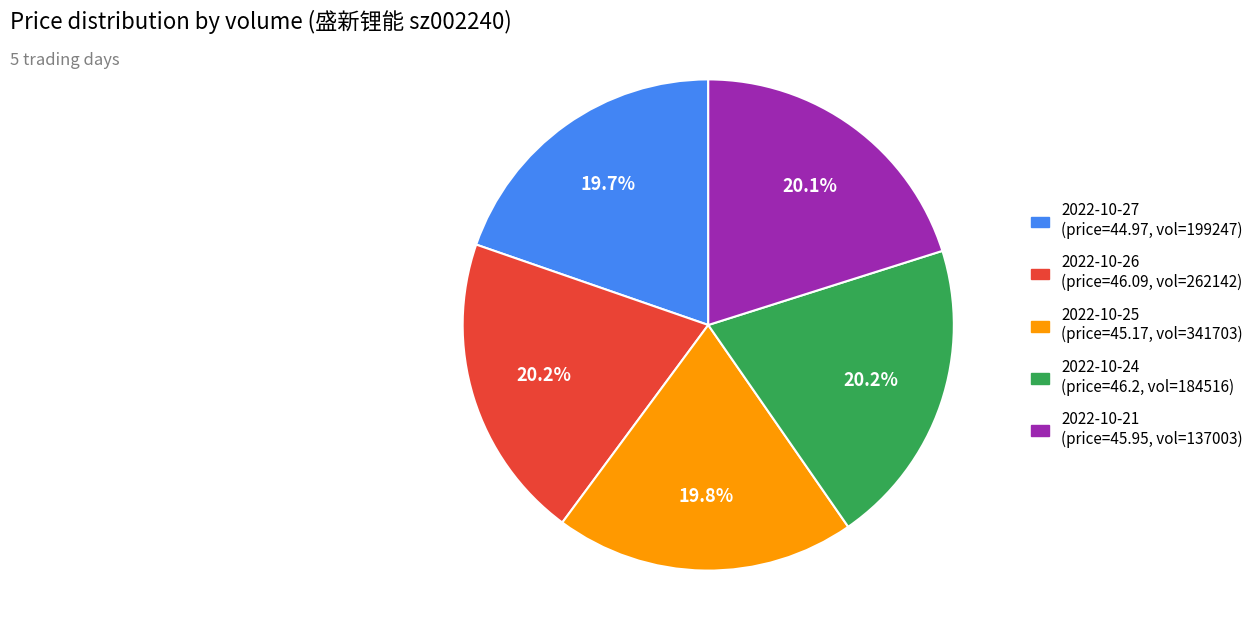

What is the total percentage of 2022-10-25 (price=45.17, vol=341703) and 2022-10-24 (price=46.2, vol=184516)?

40.0%